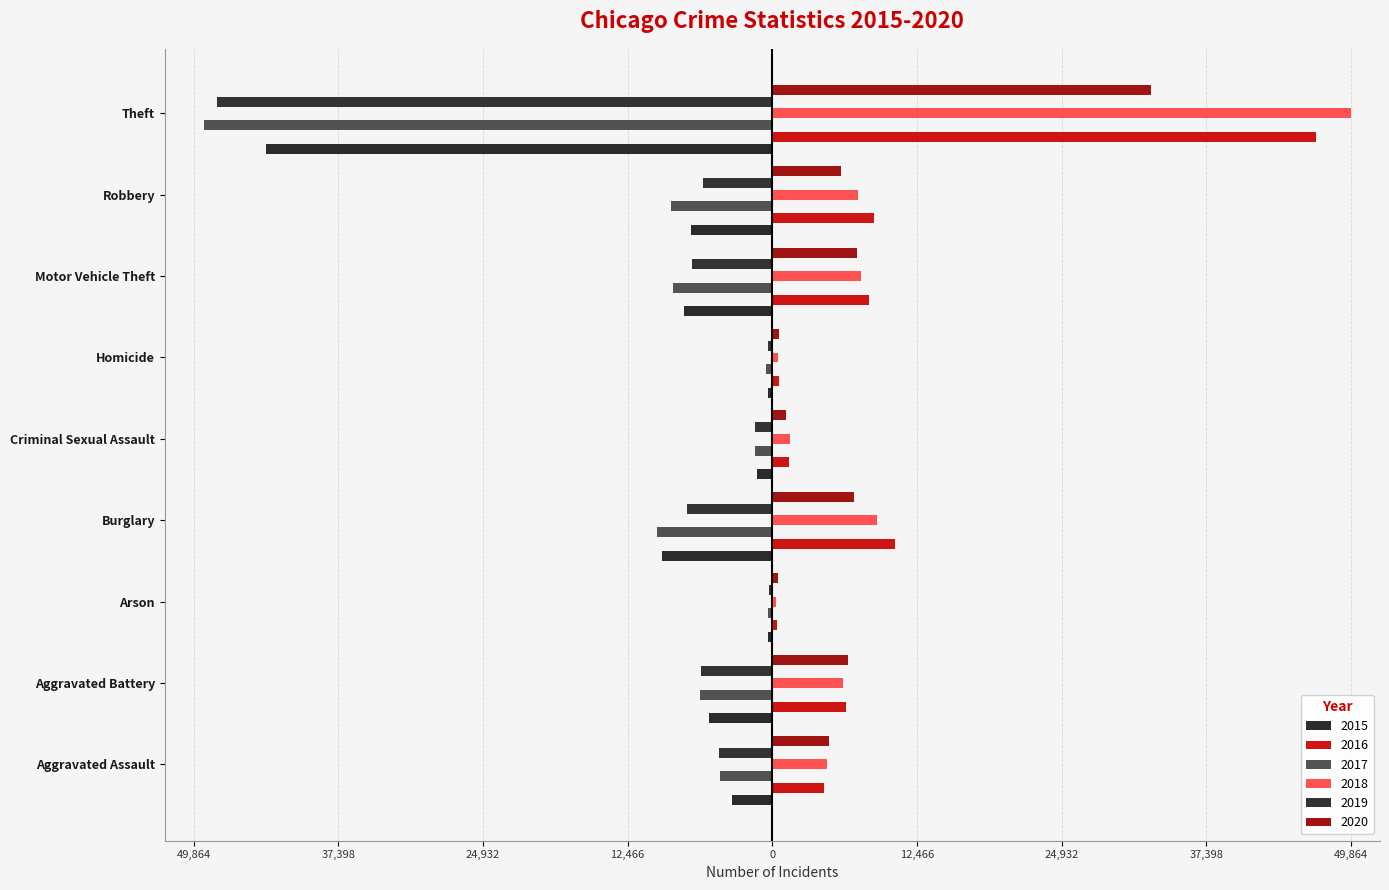

How many values in the 2020 series exceed 5910?

4